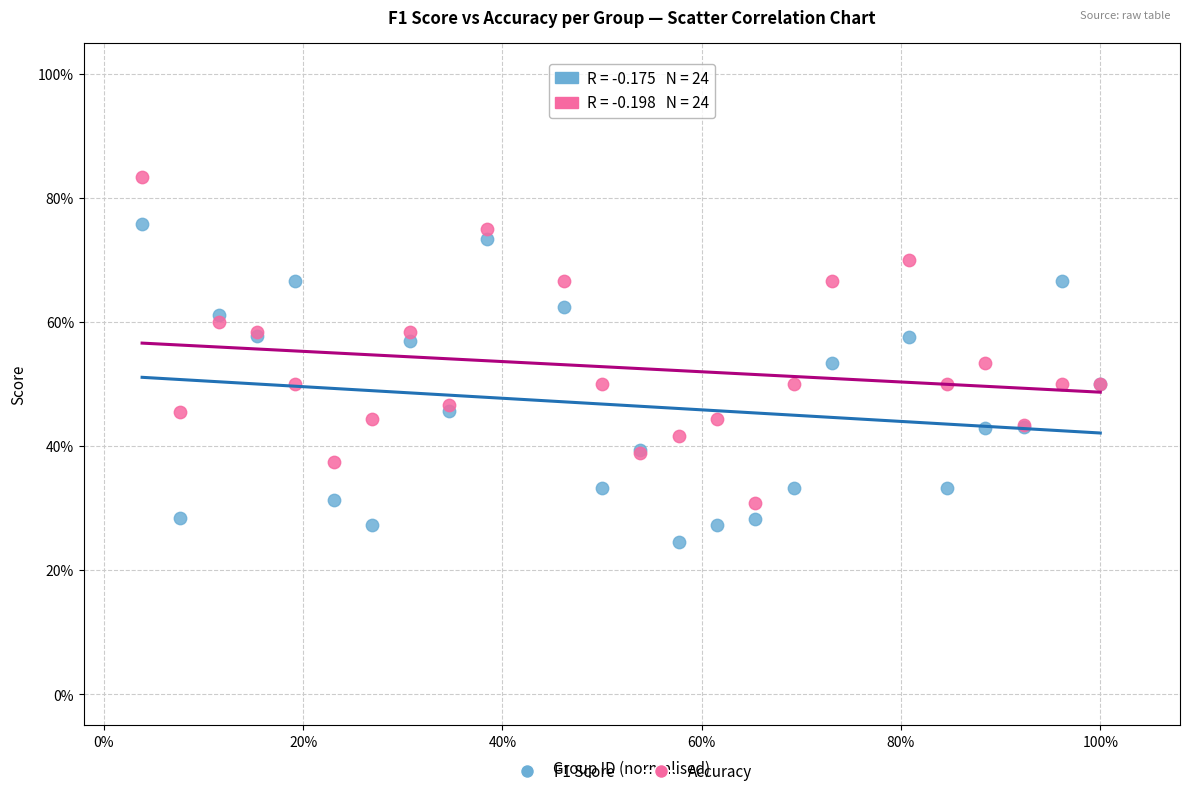

Which series reaches the minimum Y coordinate?

F1 Score